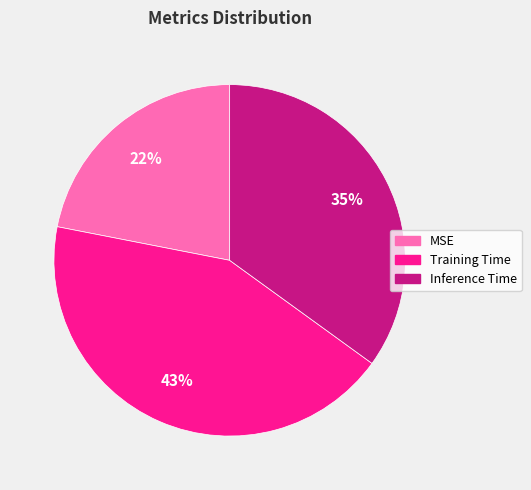

To the nearest percent, what percentage of the pie is Inference Time?

35%